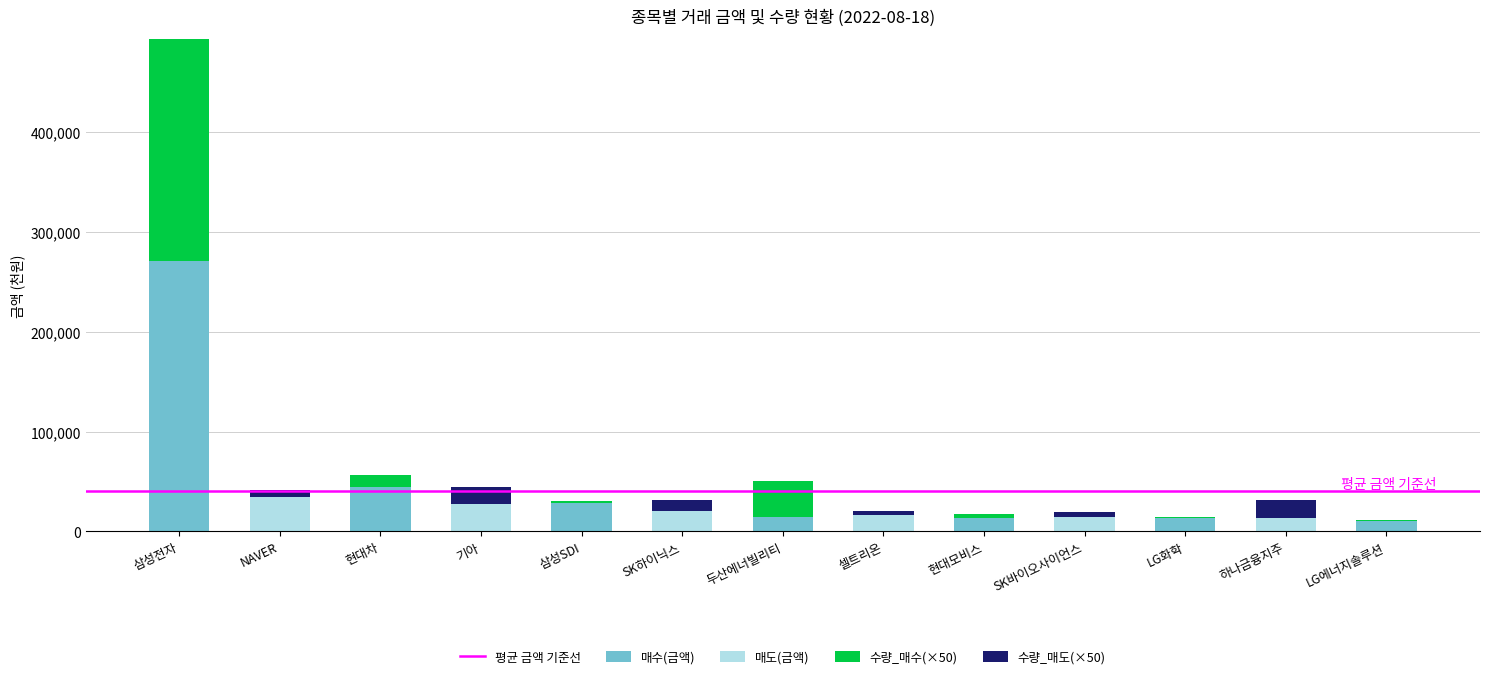

At which label does 매수(금액) reach its peak?

삼성전자